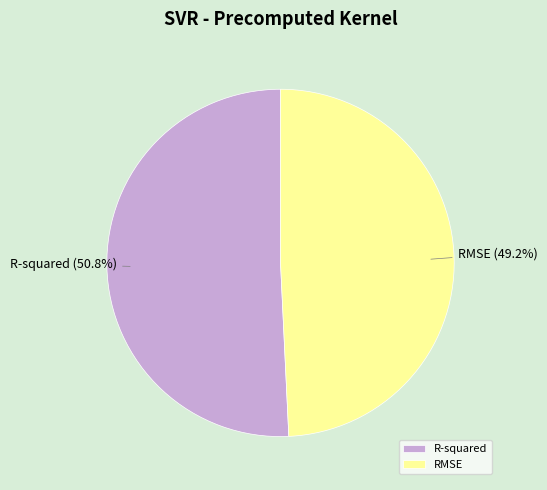

Is there any slice that represents more than half of the pie?

Yes